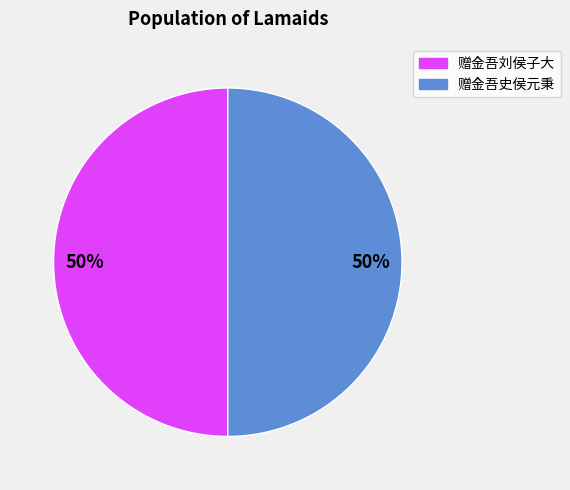

True or false: 赠金吾刘侯子大 accounts for 60% of the total.

False